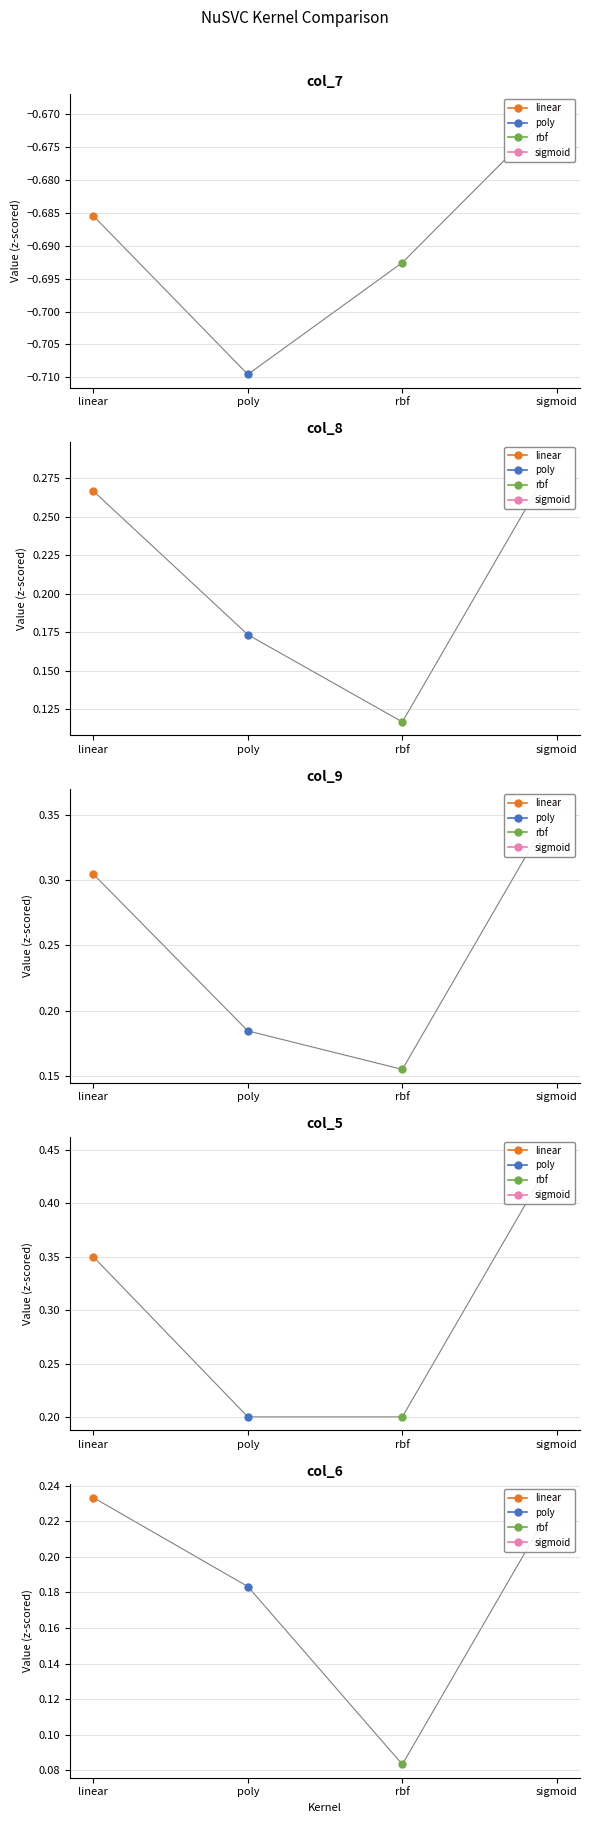

Which series has the largest total across all categories?

col_5